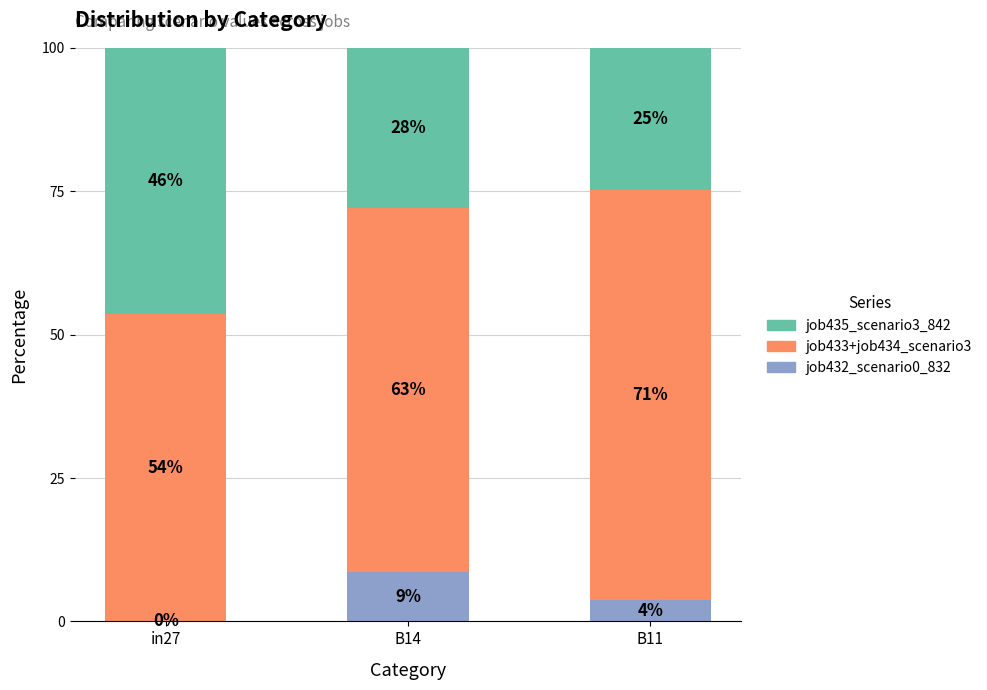

At which category is the sum across all series the highest?

in27